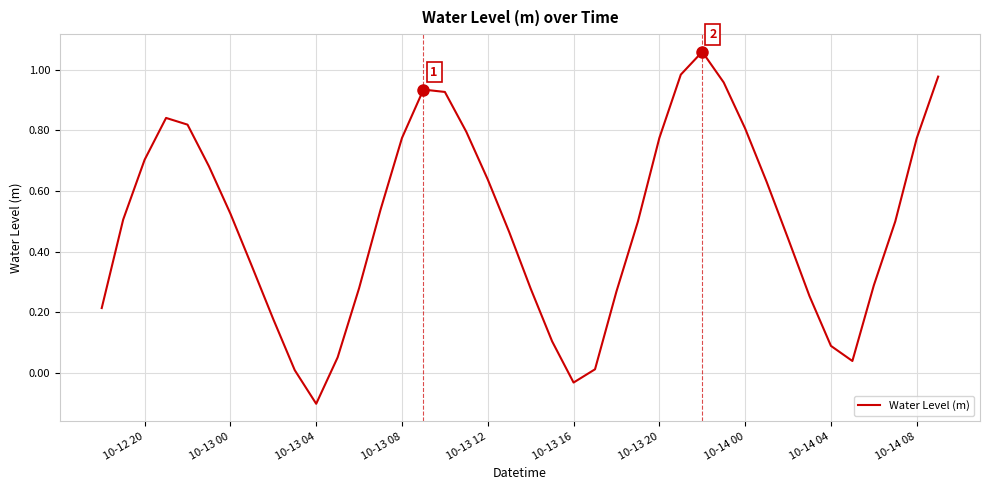

How many negative values are there?

2